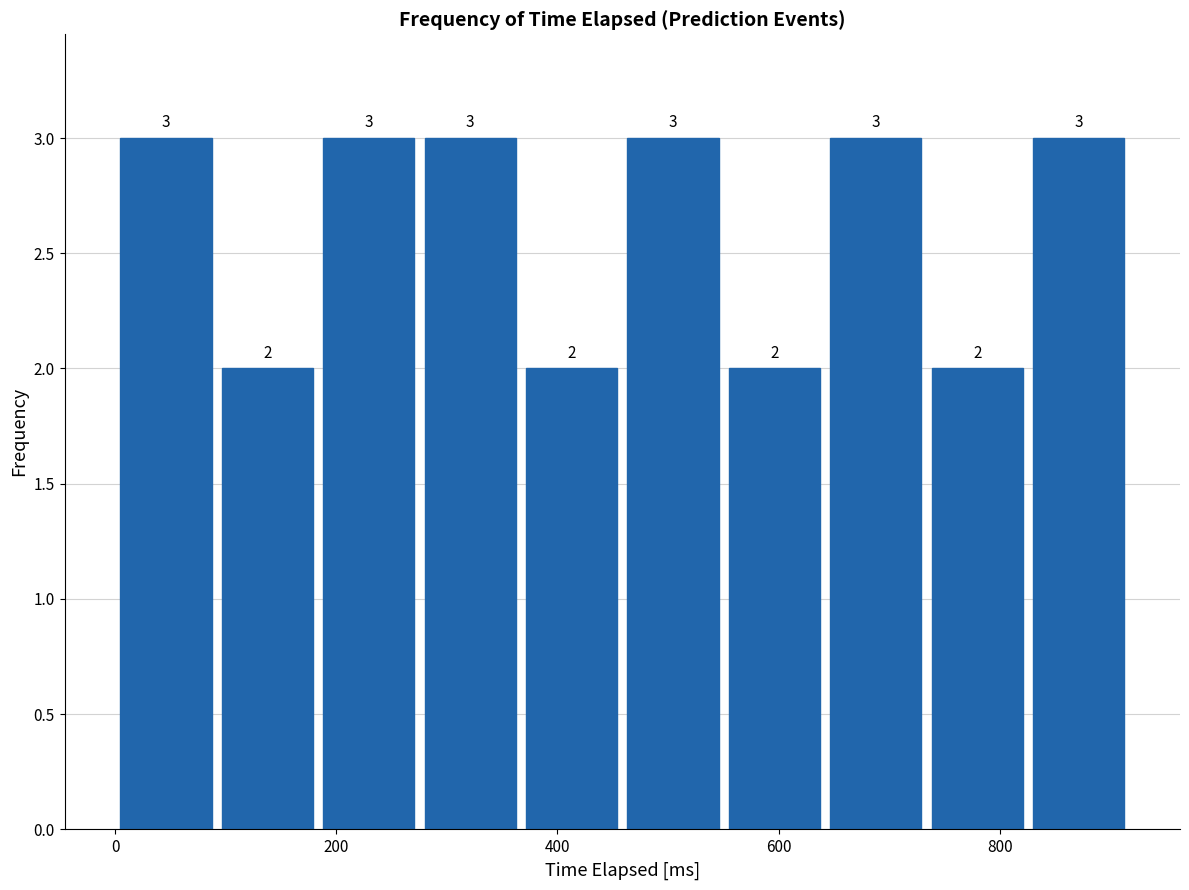

What is the height of the bar covering 180 to 280 on the x-axis? The bar edges are not printed on the chart, so give them approximately, as read against the axis.

3